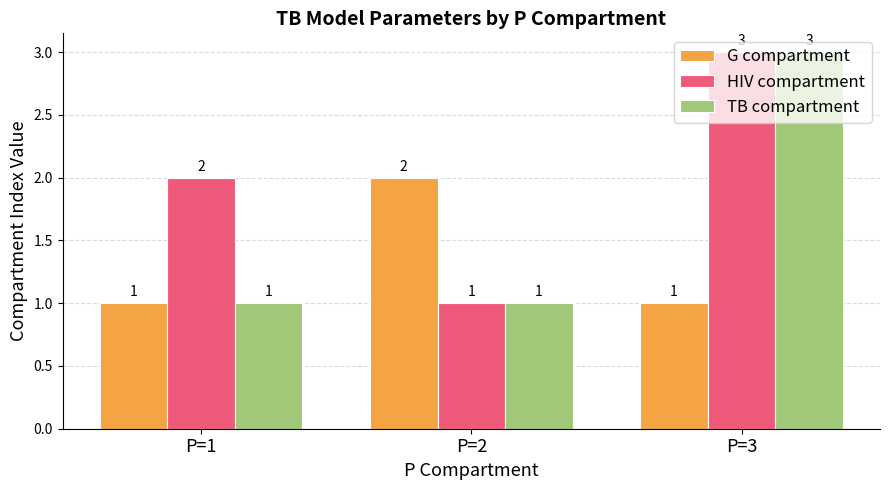

How many data points in TB compartment are above 1?

1